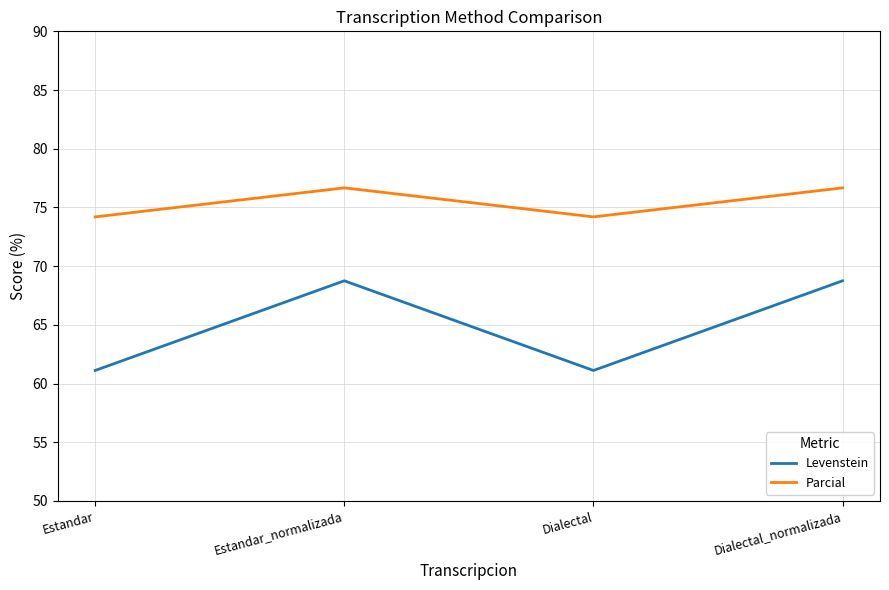

Is this an area chart (filled region under the line)?

No